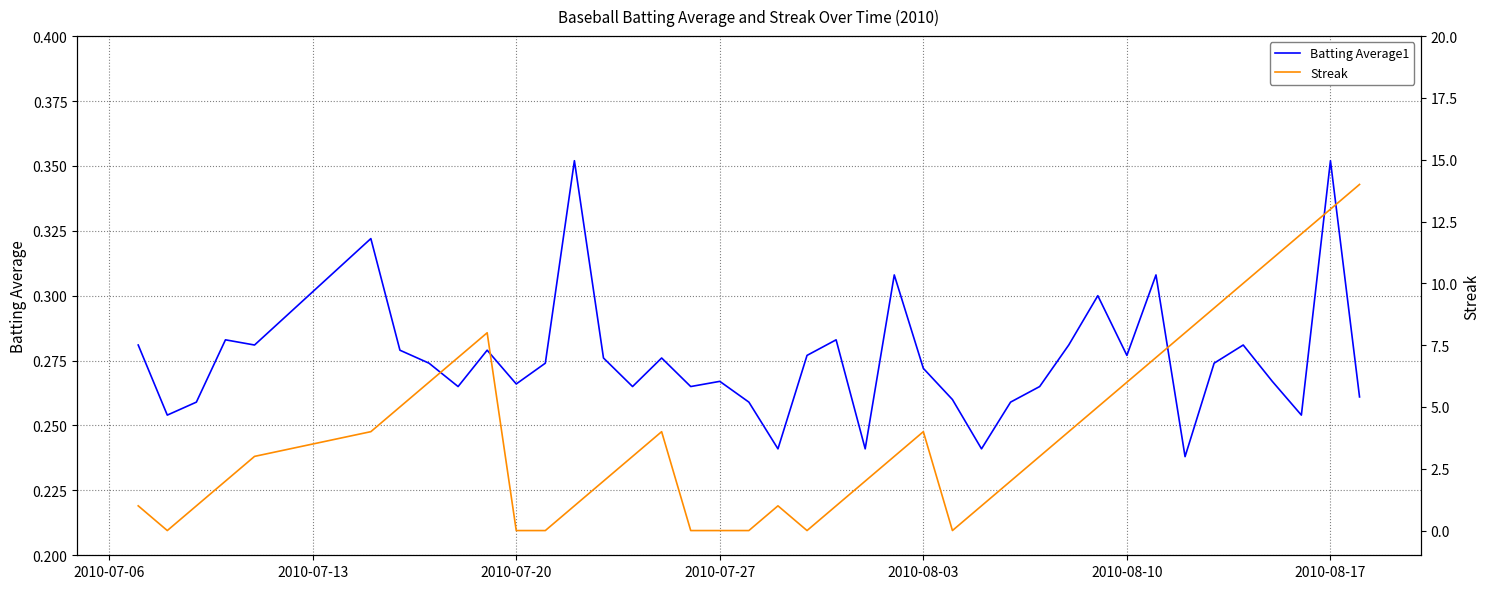

Does the chart have visible grid lines?

Yes